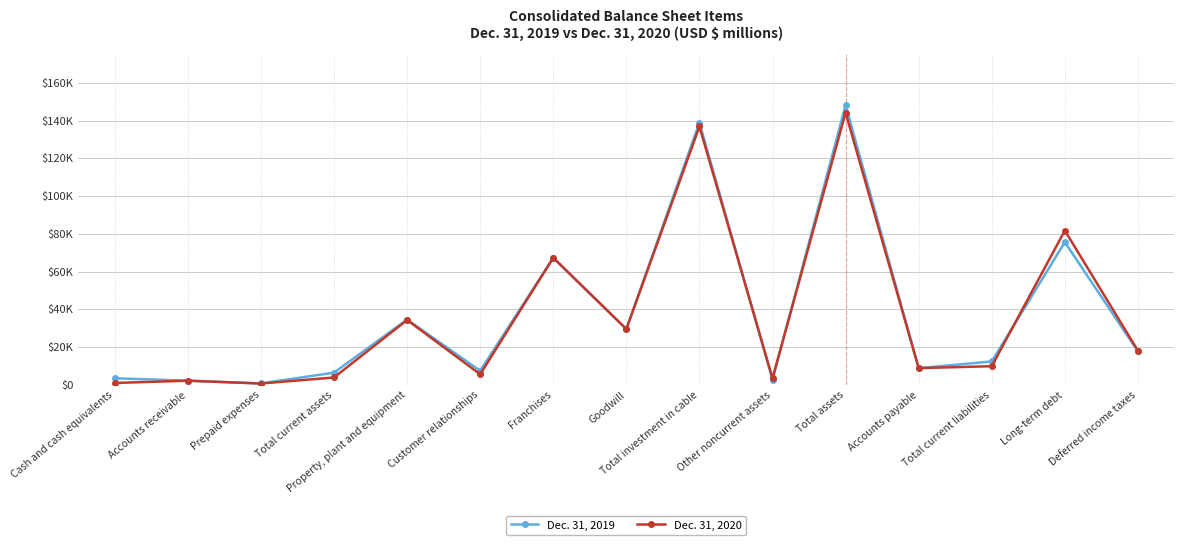

What is the sum of the Dec. 31, 2019 values at Property, plant and equipment and Deferred income taxes?

52302